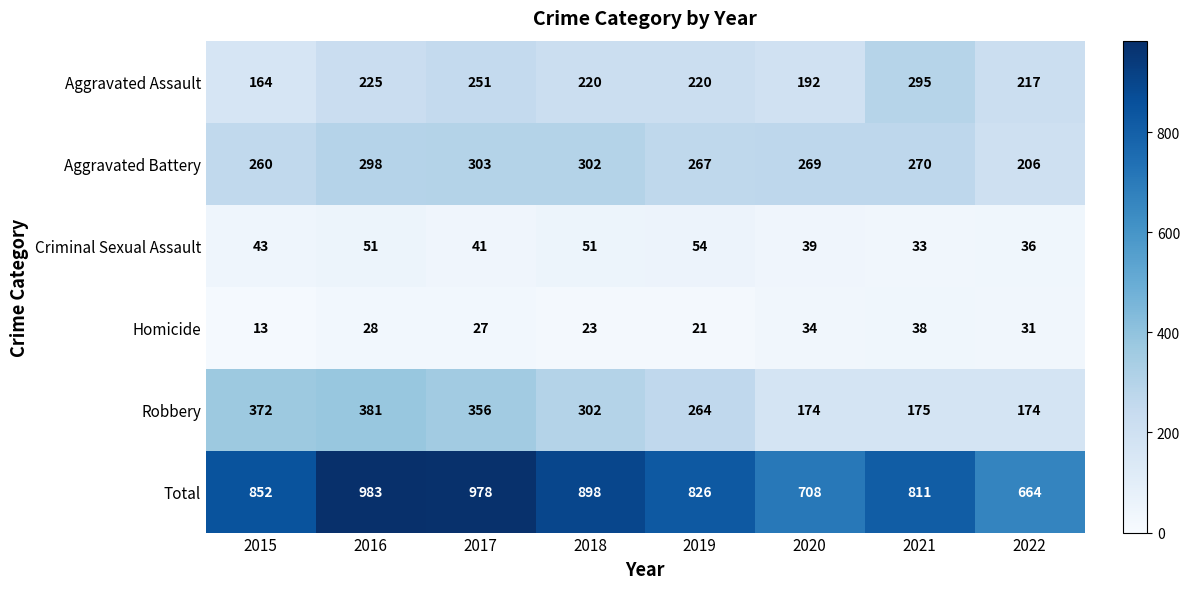

What value does the Aggravated Battery series have at 2016?

298